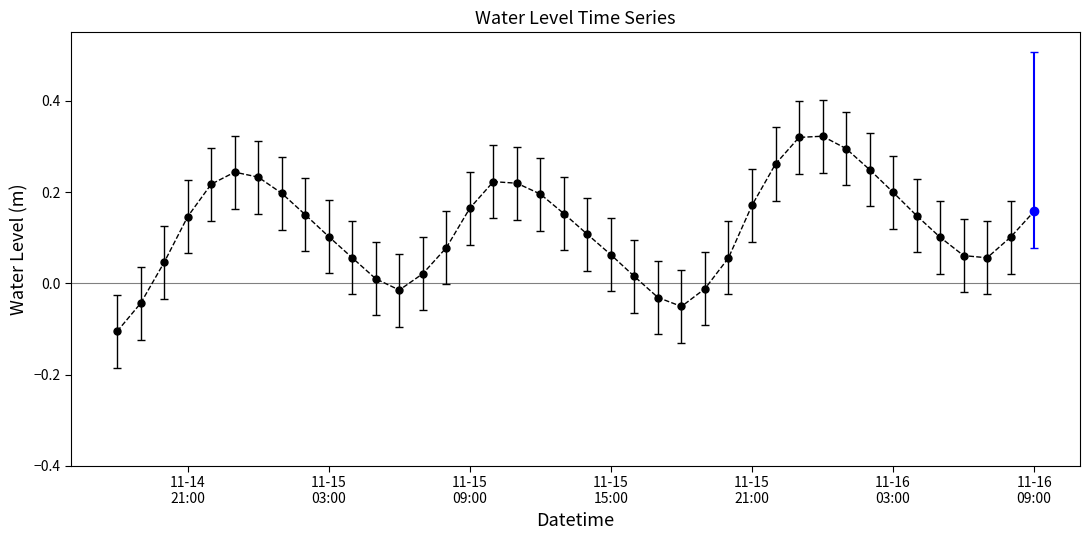

What is the smallest value displayed?

-0.1